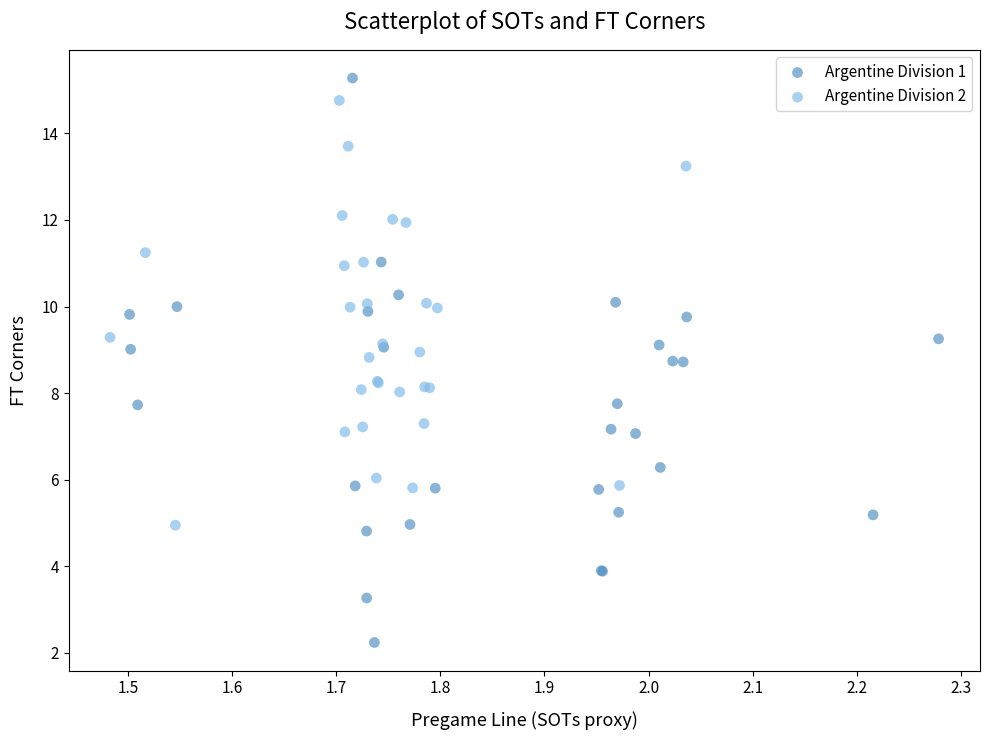

Which series reaches the minimum Y coordinate?

Argentine Division 1